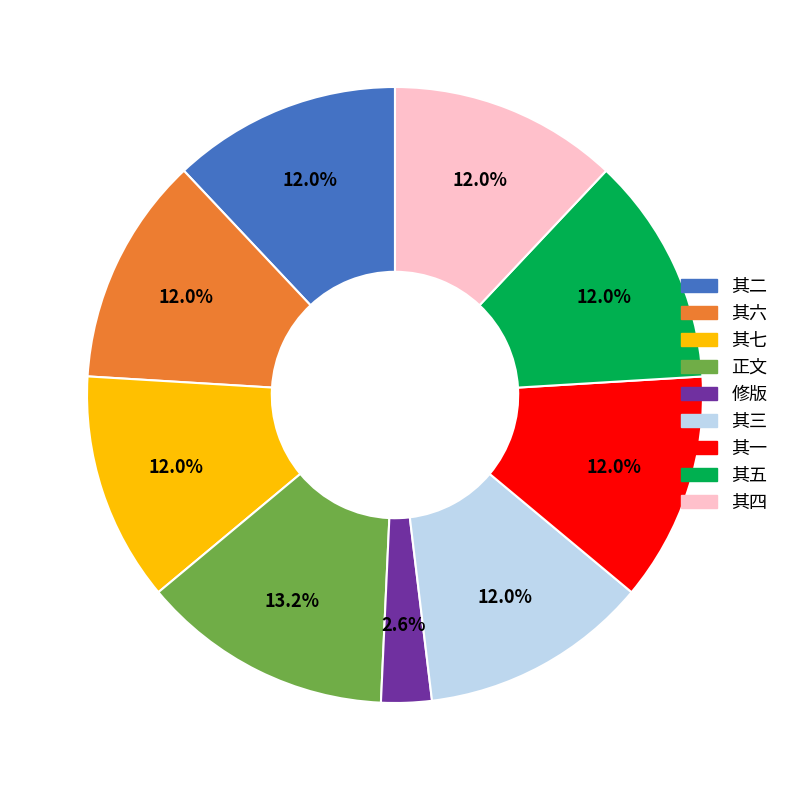

What is the largest slice in the pie chart?

正文